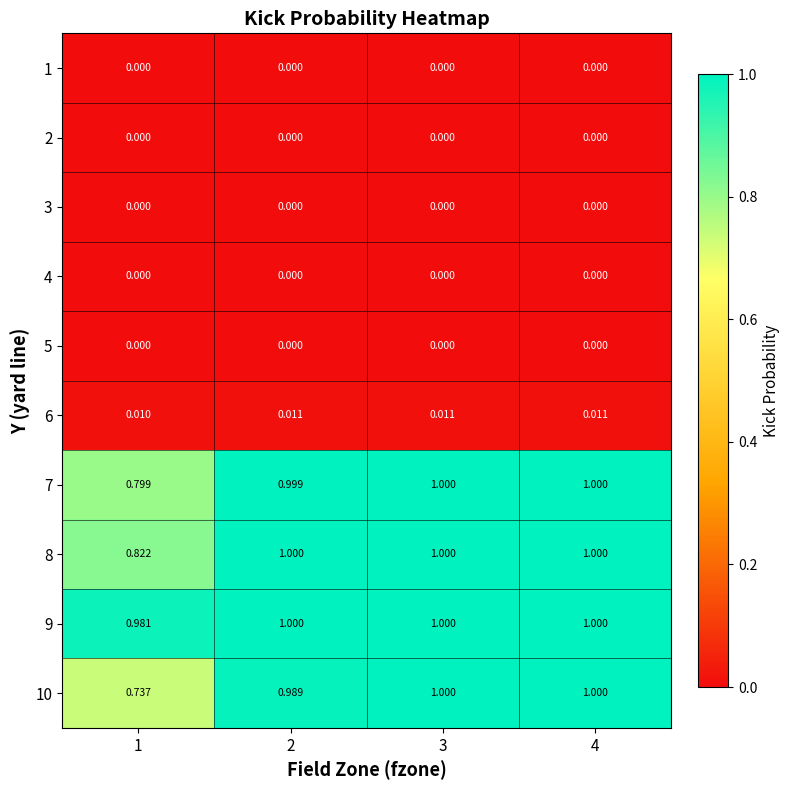

At how many categories does at least one series exceed 0?

4